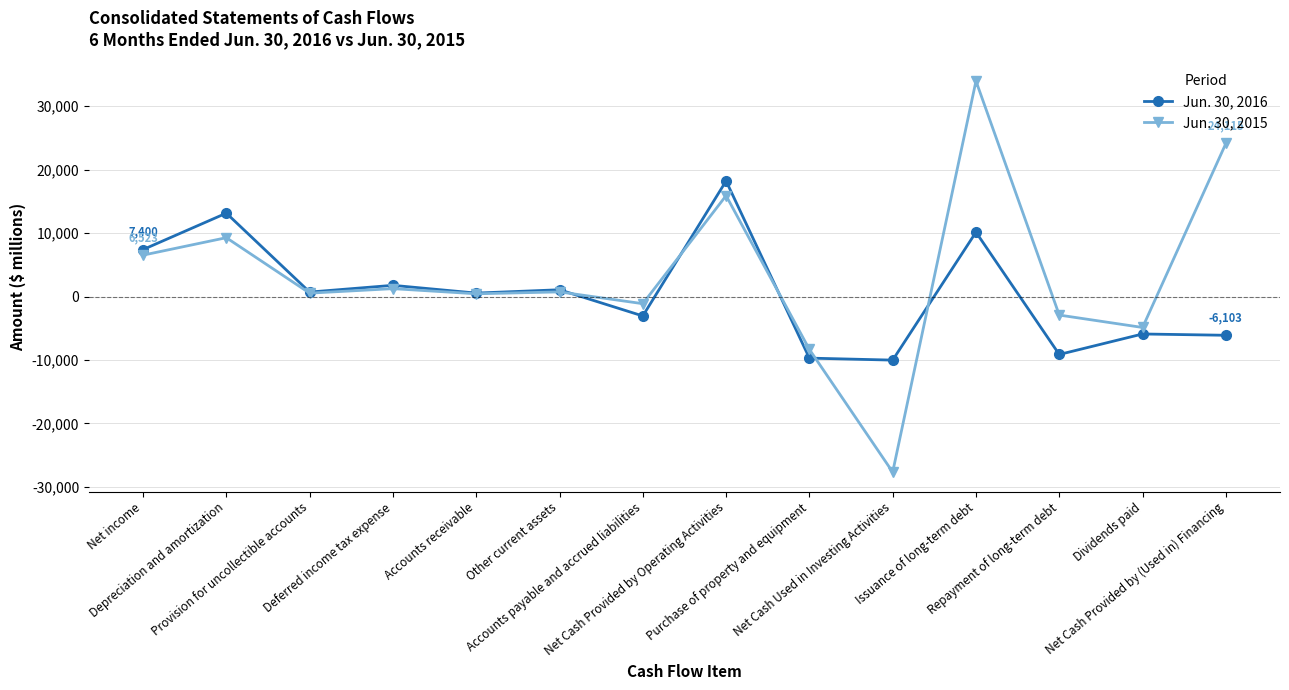

Where is Jun. 30, 2016 nearest to the value 4095?

Deferred income tax expense